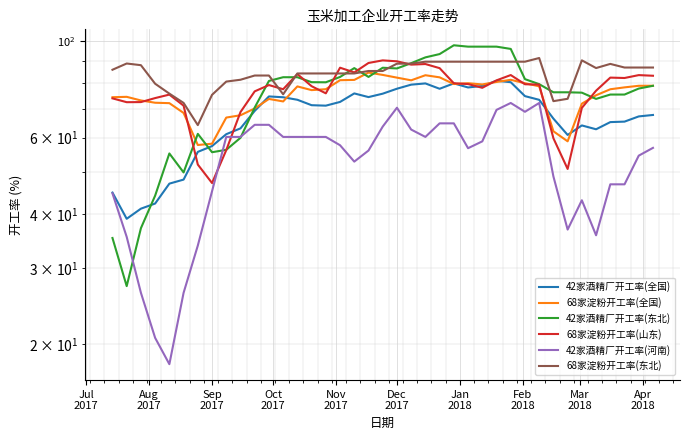

Reading left to right, what are all the values shown in this chart?

42家酒精厂开工率(全国): 44.8	39.0	41.1	42.3	47.0	48.0	55.6	57.3	61.1	63.0	69.1	74.7	74.3	73.3	71.2	71.1	72.5	75.8	74.4	75.8	77.8	79.5	80.0	77.8	80.0	78.3	78.9	81.1	80.5	74.8	73.3	66.3	60.8	64.0	62.7	65.1	65.3	67.1	67.7
68家淀粉开工率(全国): 74.3	74.5	73.1	72.2	72.0	68.4	57.7	58.1	66.7	67.5	70.0	73.7	72.7	78.7	77.2	77.6	81.4	81.5	84.7	83.7	82.5	81.3	83.5	82.6	79.7	80.1	79.6	80.6	81.5	80.1	78.8	62.0	58.8	71.8	75.1	77.5	78.3	79.0	79.0
42家酒精厂开工率(东北): 35.2	27.2	37.1	44.1	55.1	49.9	61.2	55.5	56.2	59.9	70.4	81.0	82.7	82.7	80.5	80.5	82.8	86.8	82.8	86.9	86.6	89.1	91.9	93.5	98.0	97.2	97.2	97.2	96.1	81.8	79.7	76.3	76.3	76.2	73.7	75.4	75.4	77.8	79.0
68家淀粉开工率(山东): 73.9	72.4	72.4	74.0	75.4	71.1	52.0	47.1	56.1	68.7	76.7	79.3	77.6	84.1	78.8	75.9	87.0	84.8	89.2	90.4	90.0	88.4	88.7	86.8	80.1	79.7	78.2	81.3	83.6	79.6	79.5	59.8	50.8	70.2	77.0	82.5	82.3	83.6	83.3
42家酒精厂开工率(河南): 44.6	35.4	26.3	20.7	18.0	26.3	33.8	45.1	60.2	60.2	64.2	64.2	60.2	60.2	60.2	60.2	57.6	52.8	56.0	63.6	70.3	62.6	60.2	64.7	64.7	56.7	58.8	69.5	72.1	68.8	72.1	48.8	36.8	43.0	35.7	46.8	46.8	54.5	56.8
68家淀粉开工率(东北): 86.0	88.9	88.1	79.9	75.8	72.1	64.1	75.3	80.8	81.6	83.4	83.4	75.5	84.3	84.3	84.3	84.3	84.3	85.5	85.5	88.8	88.8	89.8	89.8	89.8	89.8	89.8	89.8	89.8	89.8	91.5	72.8	73.7	90.4	86.8	88.7	87.0	87.0	87.0